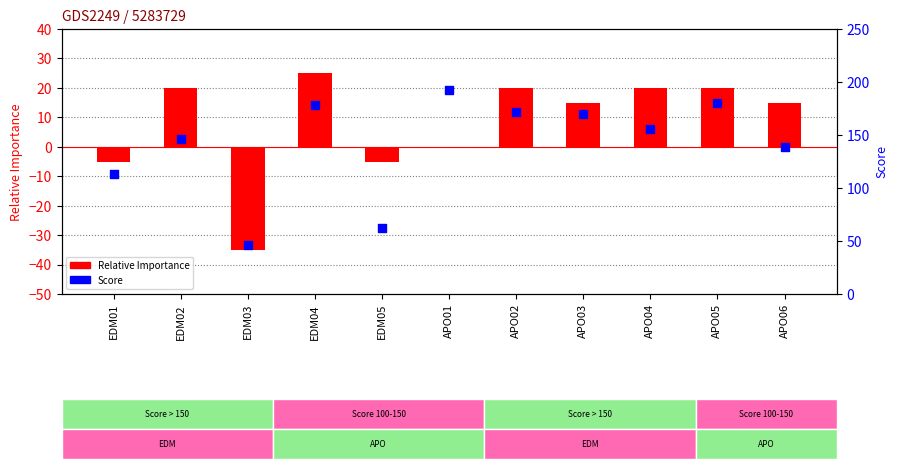

What is the total value across all series at APO03?

185